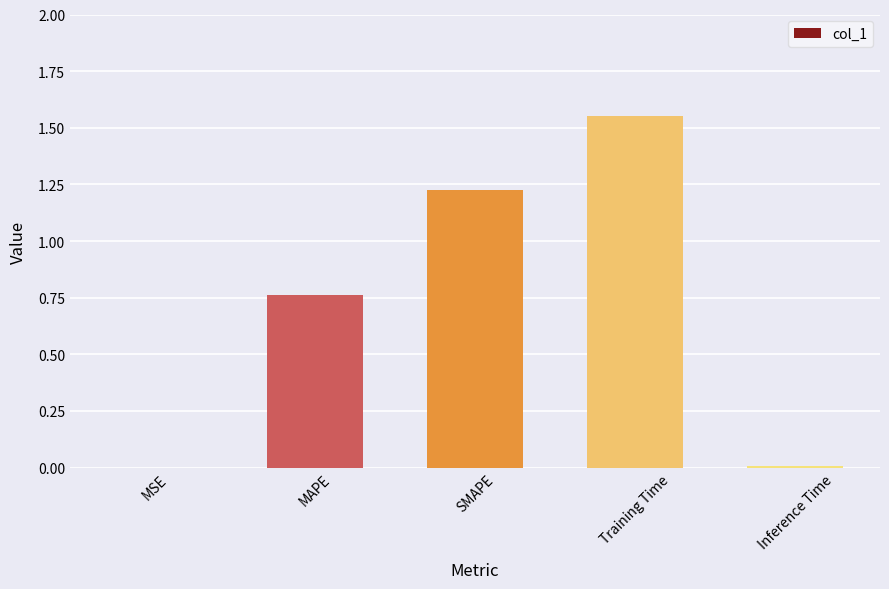

What is the change in value from MAPE to Training Time?

+0.8